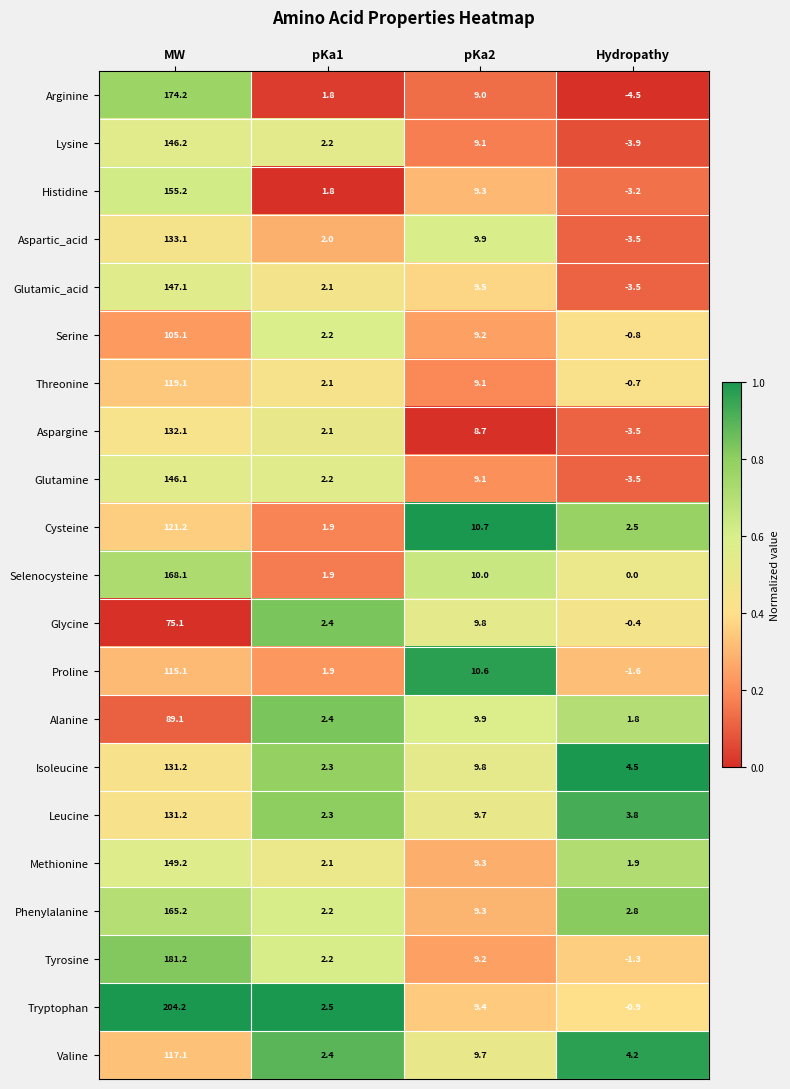

The Serine series shows -0.8 at Hydropathy. True or false?

True